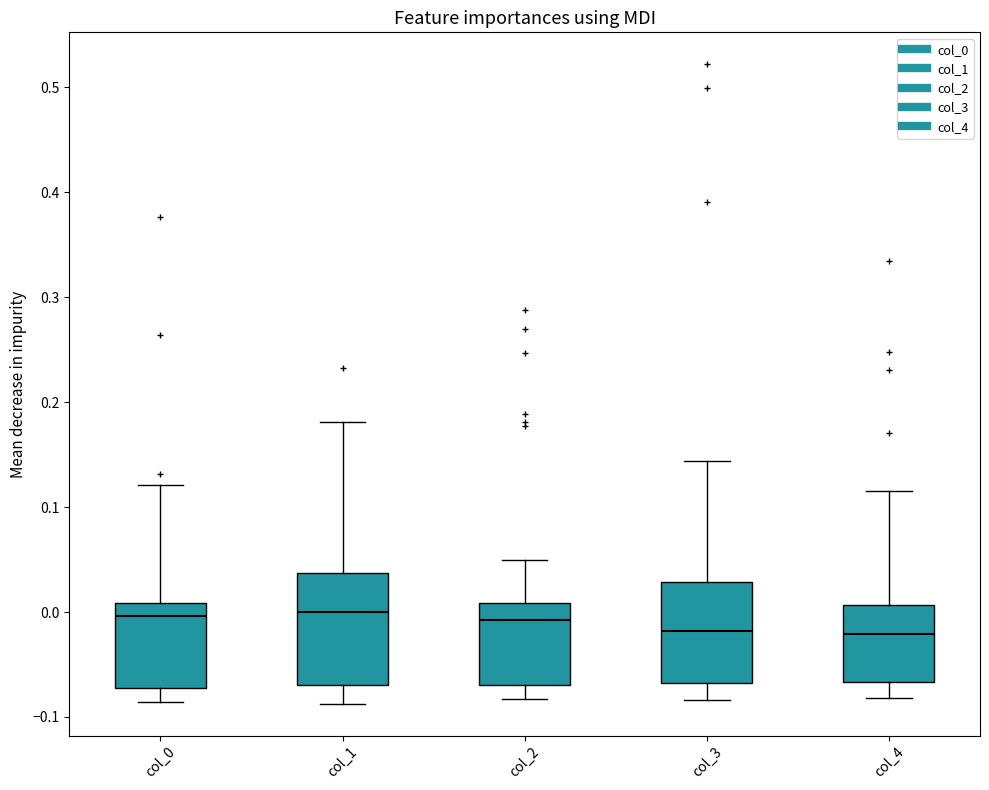

Reading left to right, transcribe this box plot: for each box, give where its median line is, the range the box spans, and where its two whiskers end, as read against the y-axis. The values are not printed on the chart, so give them approximately, as read against the axis.

col_0: median 0.00, box -0.07 to 0.01, whiskers -0.09 to 0.12
col_1: median 0.00, box -0.07 to 0.04, whiskers -0.09 to 0.18
col_2: median -0.01, box -0.07 to 0.01, whiskers -0.08 to 0.05
col_3: median -0.02, box -0.07 to 0.03, whiskers -0.08 to 0.14
col_4: median -0.02, box -0.07 to 0.01, whiskers -0.08 to 0.11